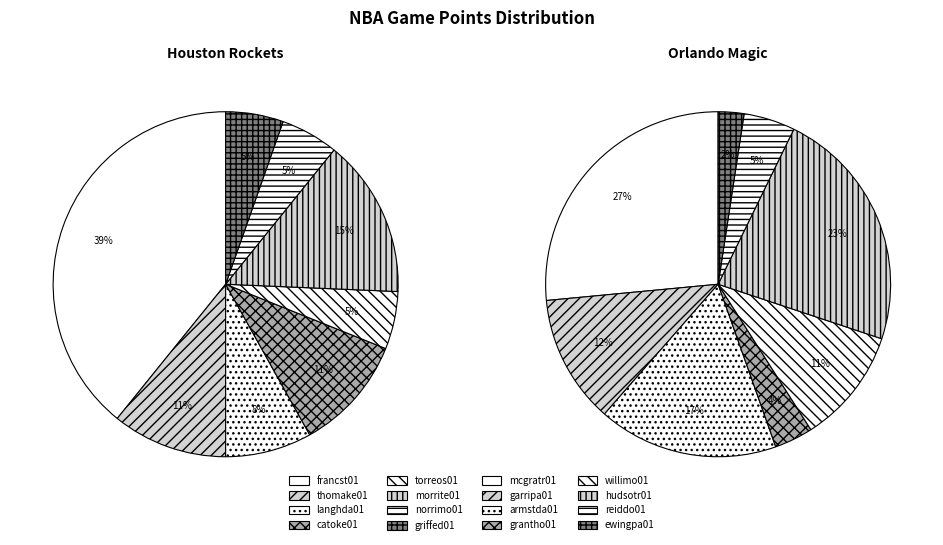

Which slice is the largest?

francst01